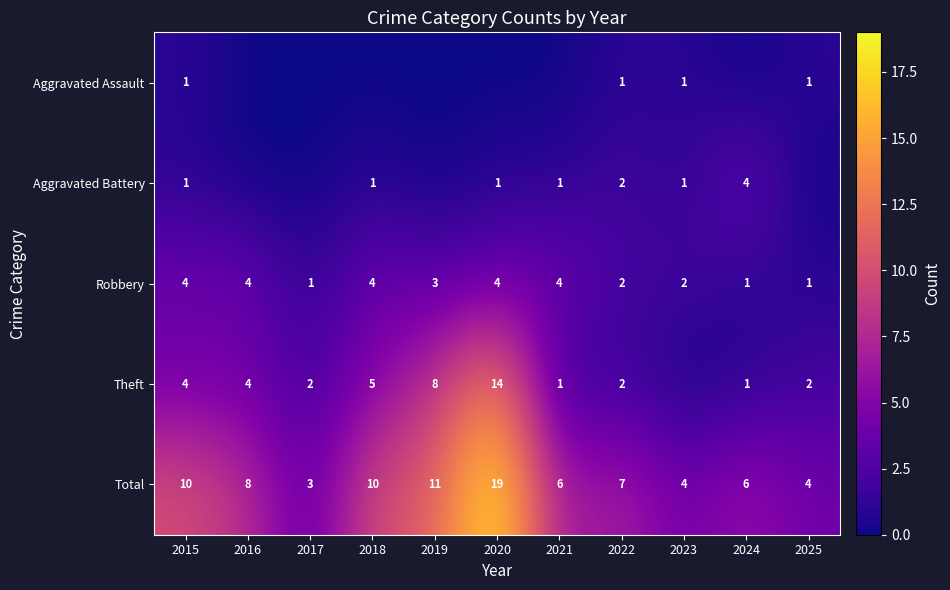

Count the number of data series in this chart.

5